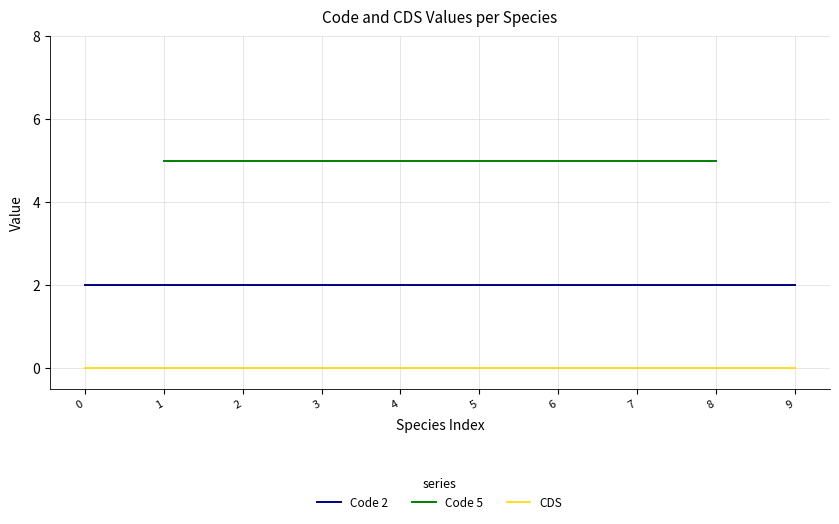

True or false: Code and CDS cross at least once.

False